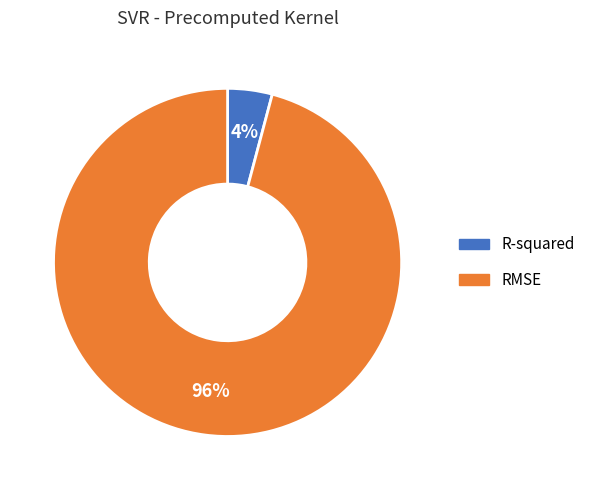

Which slice is the largest?

RMSE